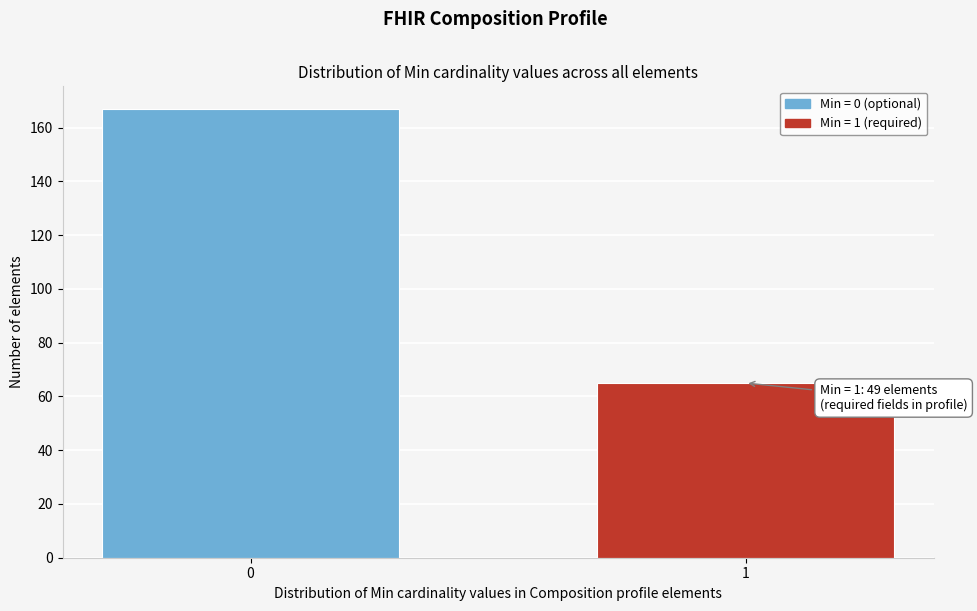

Reading left to right, list all the values displayed in this chart.

0=167	1=65